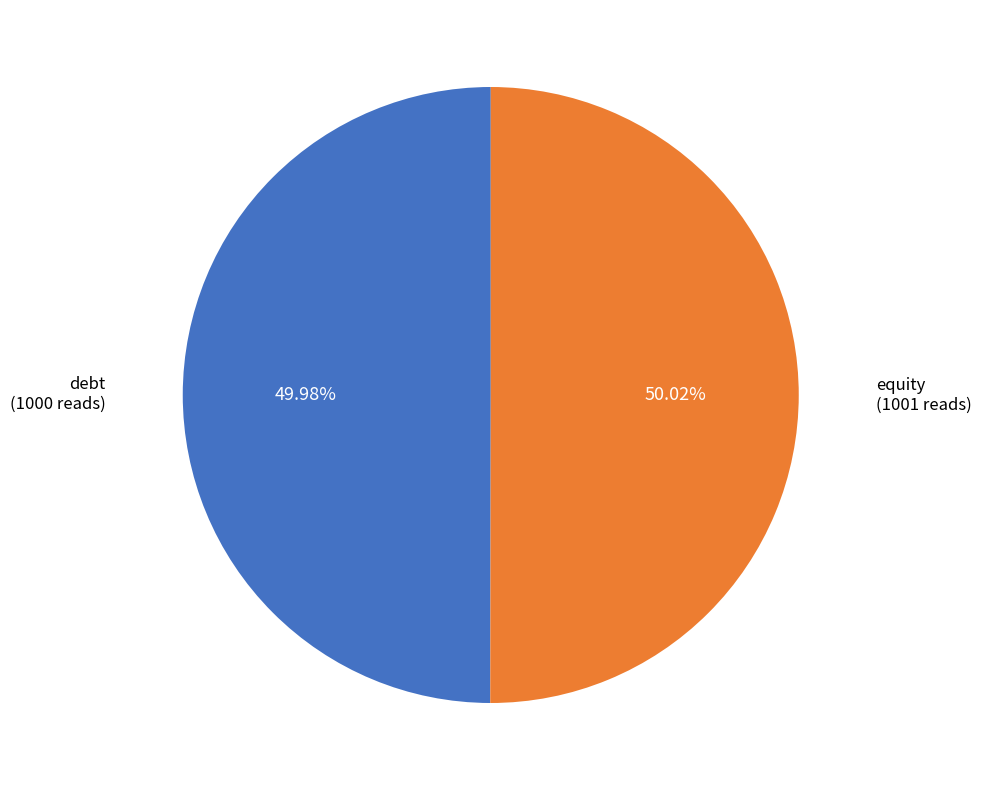

To the nearest percent, what is the combined percentage of debt and equity?

100%